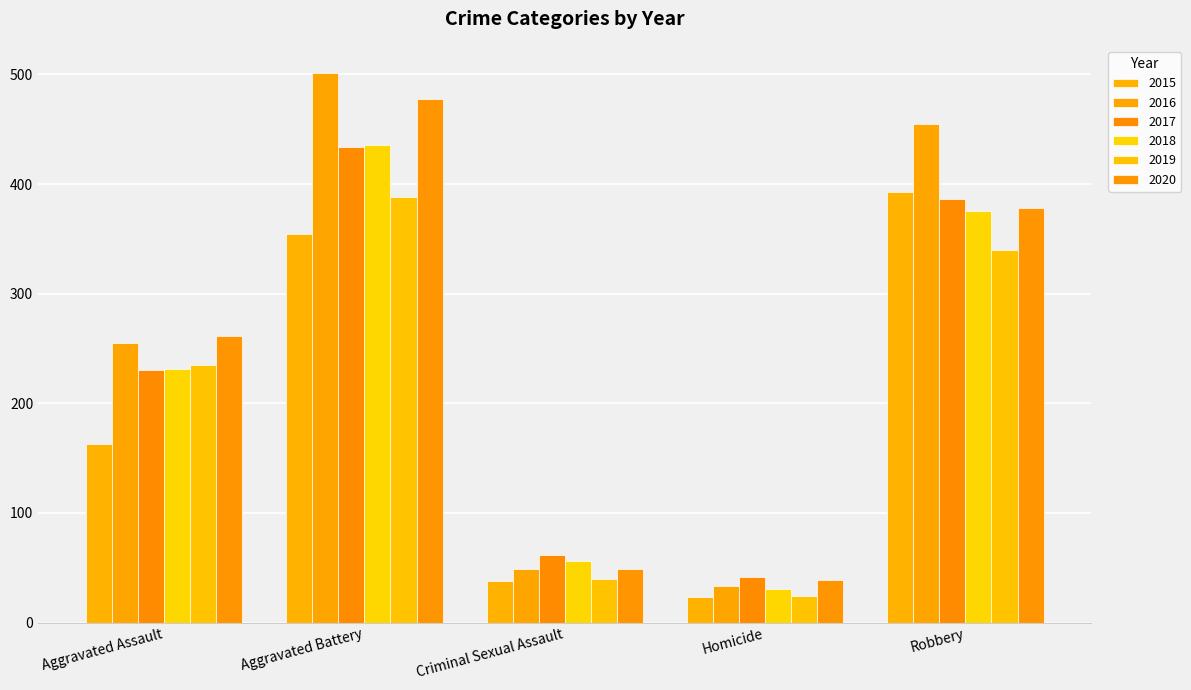

What is the value of the 2020 bar at the 4th from the left?

39